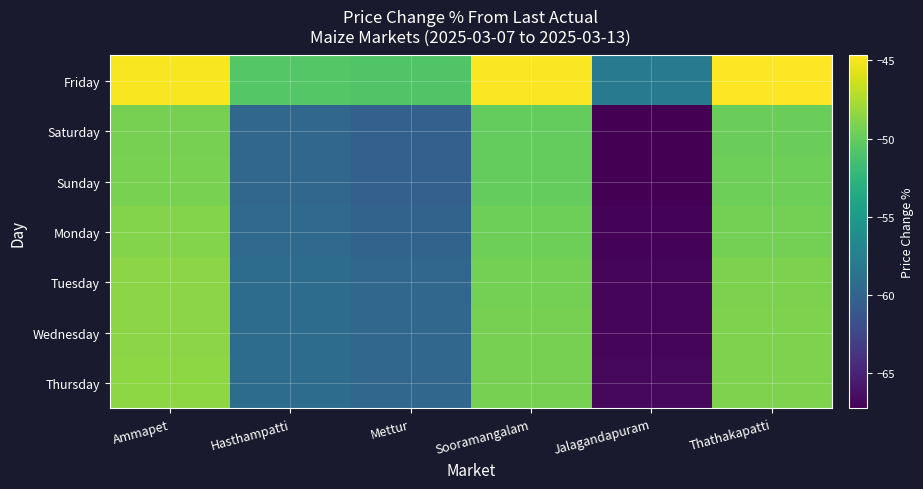

Reading right to left, transcribe all the data shown in this chart.

Friday: Thathakapatti=-44.7	Jalagandapuram=-58.0	Sooramangalam=-44.8	Mettur=-50.8	Hasthampatti=-50.6	Ammapet=-44.9
Saturday: Thathakapatti=-49.7	Jalagandapuram=-67.2	Sooramangalam=-50.0	Mettur=-60.3	Hasthampatti=-59.8	Ammapet=-49.3
Sunday: Thathakapatti=-49.7	Jalagandapuram=-67.2	Sooramangalam=-50.0	Mettur=-60.3	Hasthampatti=-59.8	Ammapet=-49.3
Monday: Thathakapatti=-49.4	Jalagandapuram=-67.0	Sooramangalam=-49.7	Mettur=-60.1	Hasthampatti=-59.5	Ammapet=-48.9
Tuesday: Thathakapatti=-49.1	Jalagandapuram=-66.8	Sooramangalam=-49.4	Mettur=-59.8	Hasthampatti=-59.3	Ammapet=-48.6
Wednesday: Thathakapatti=-49.0	Jalagandapuram=-66.8	Sooramangalam=-49.3	Mettur=-59.8	Hasthampatti=-59.3	Ammapet=-48.6
Thursday: Thathakapatti=-49.0	Jalagandapuram=-66.8	Sooramangalam=-49.3	Mettur=-59.8	Hasthampatti=-59.2	Ammapet=-48.5